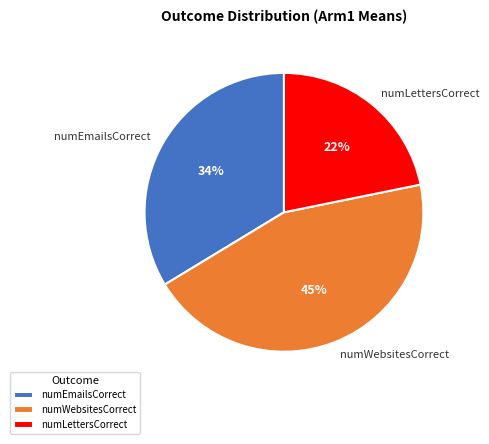

Do numEmailsCorrect and numLettersCorrect together represent more than half of the pie?

Yes